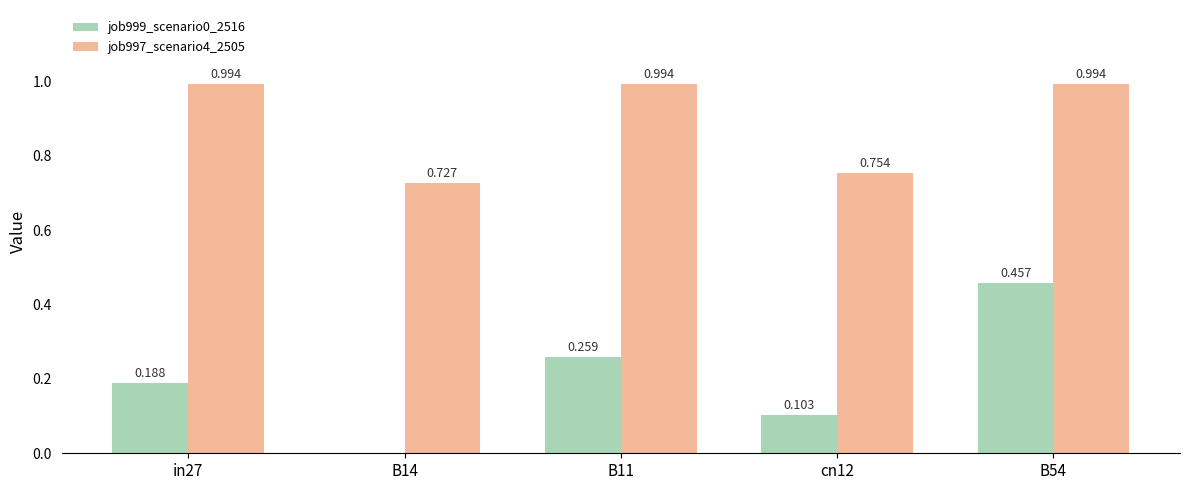

The job999_scenario0_2516 series shows 0.2 at B14. True or false?

False